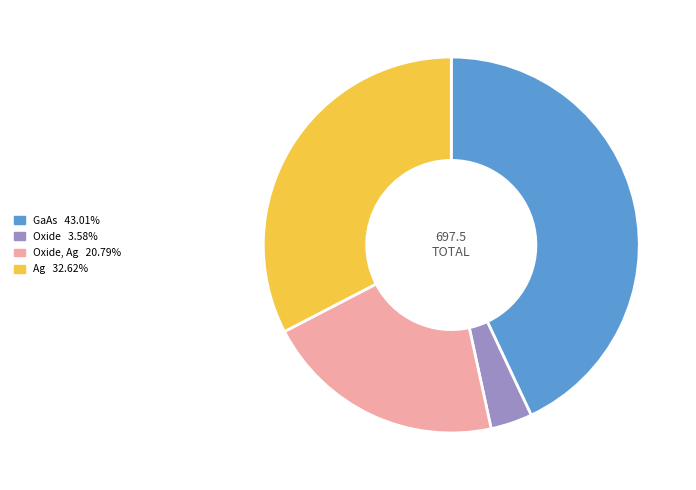

Count the number of slices in the pie.

4